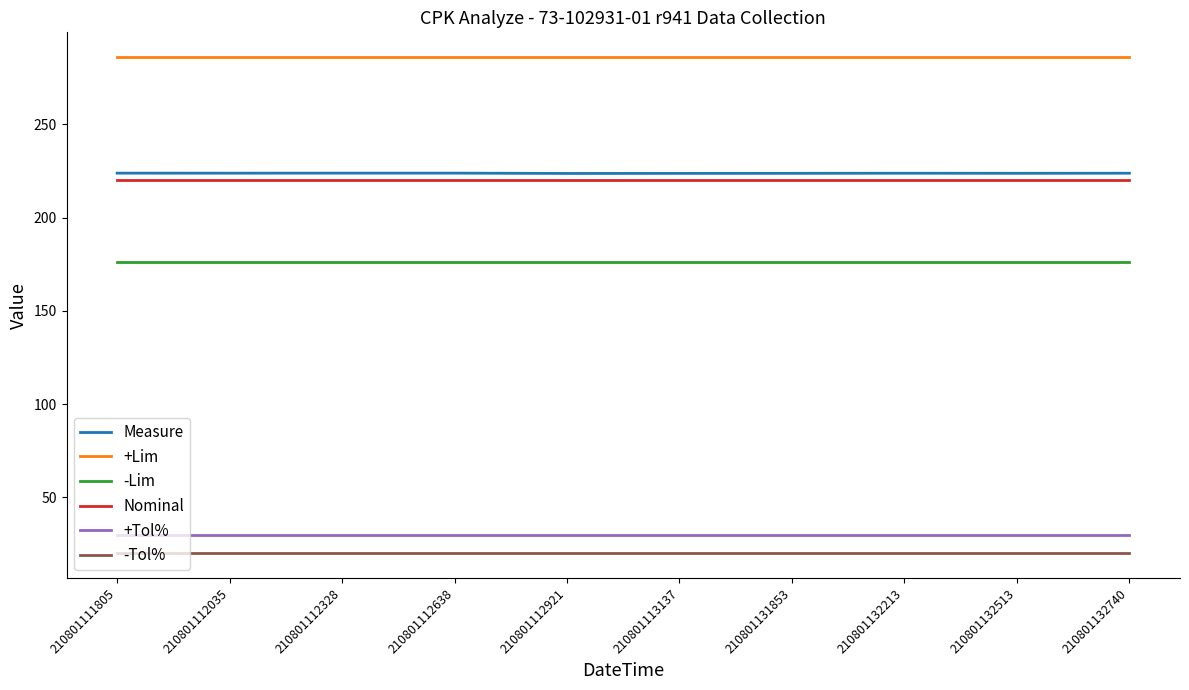

True or false: Measure and -Tol% intersect in this chart.

False